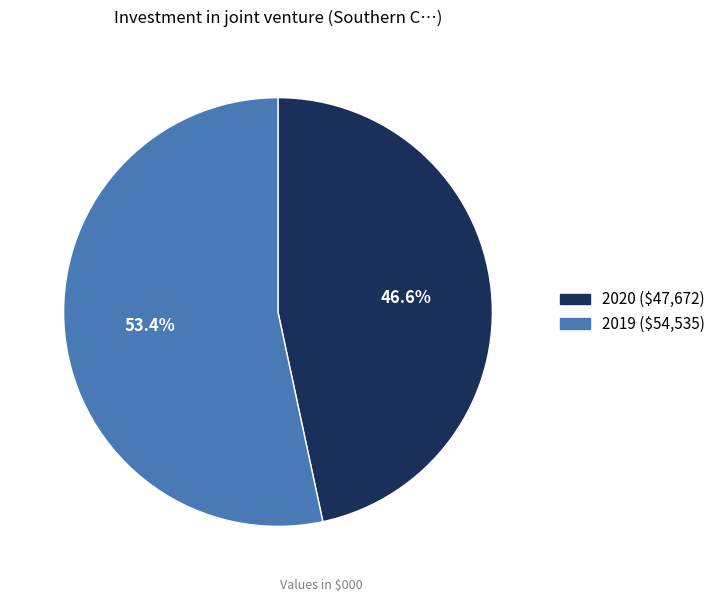

Count the number of slices in the pie.

2